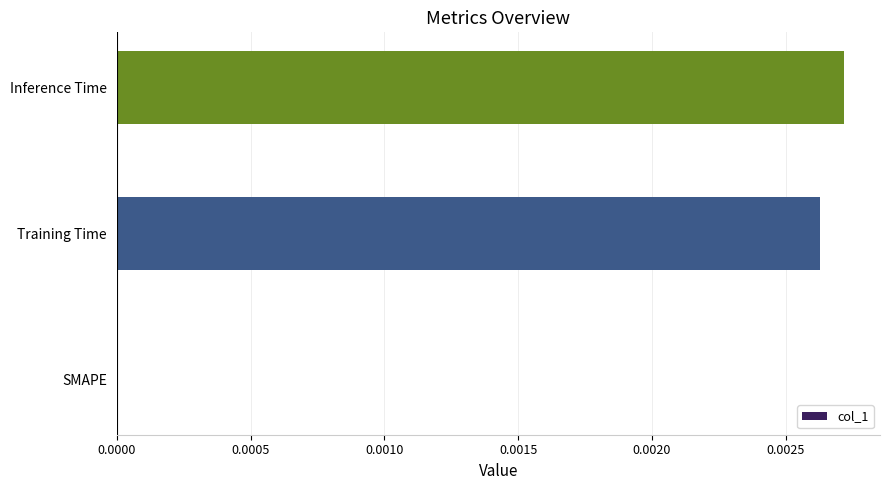

How many categories are shown in the chart?

3